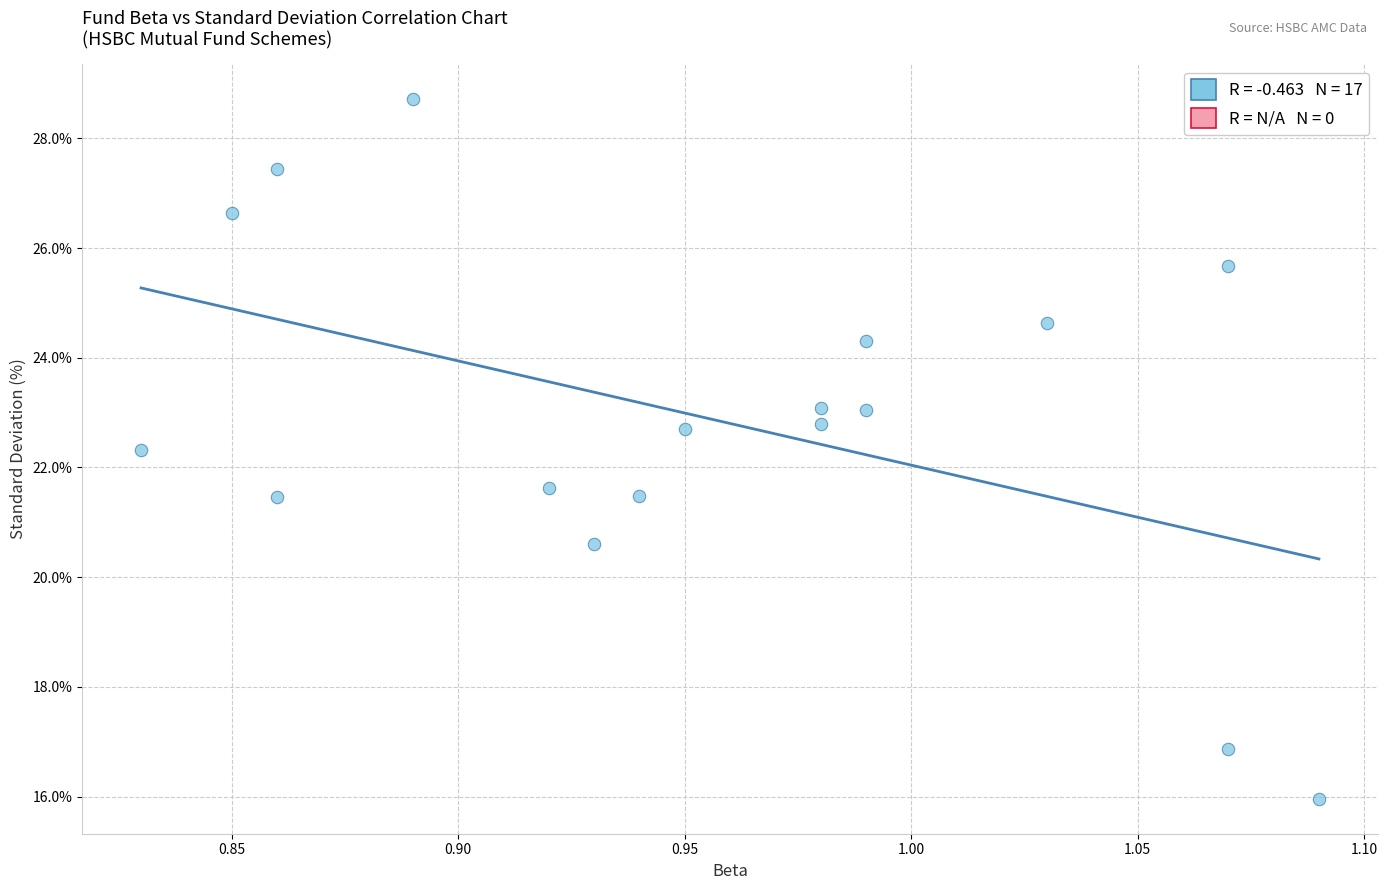

What is the range of X values (max minus min)?

0.3